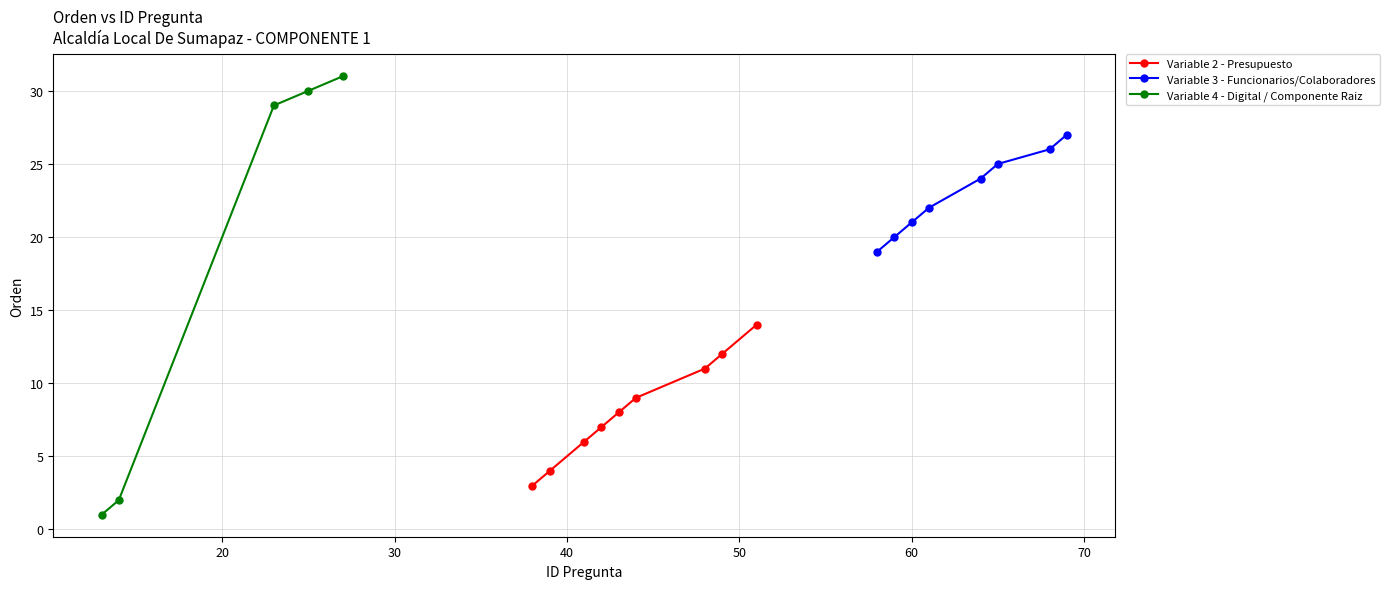

What is the value of the Variable 2 - Presupuesto point at the 5th from the left?

8